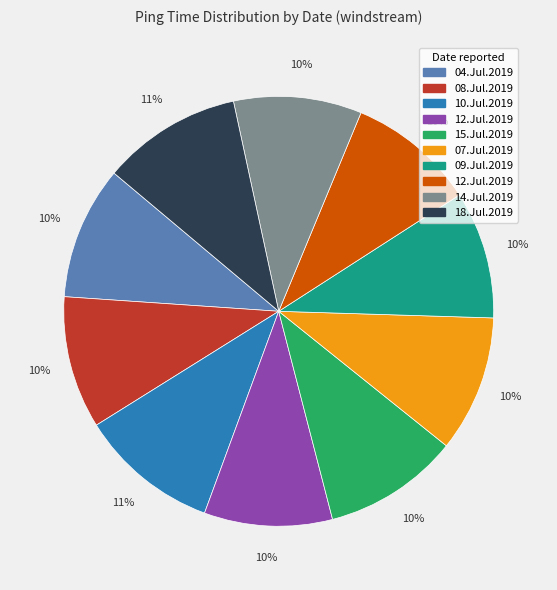

Is there any slice that represents more than half of the pie?

No